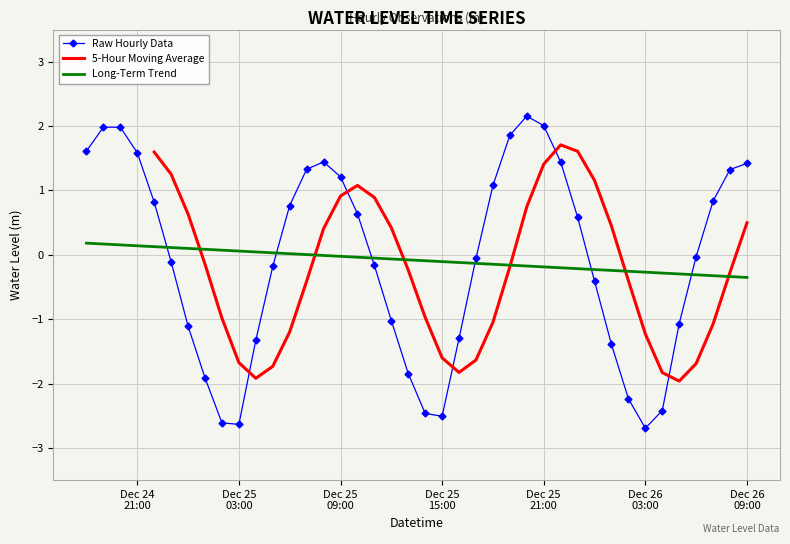

How many data points are above 0?

19